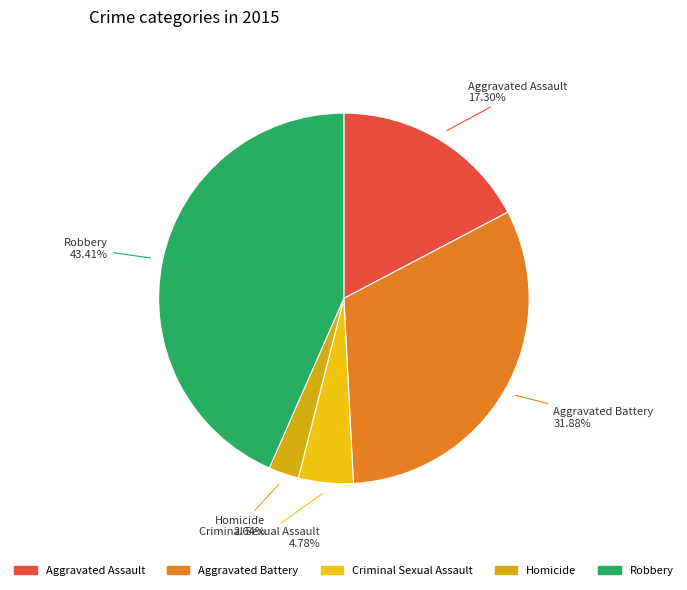

To the nearest percent, what is the difference between the Aggravated Battery and Homicide slice percentages?

29%